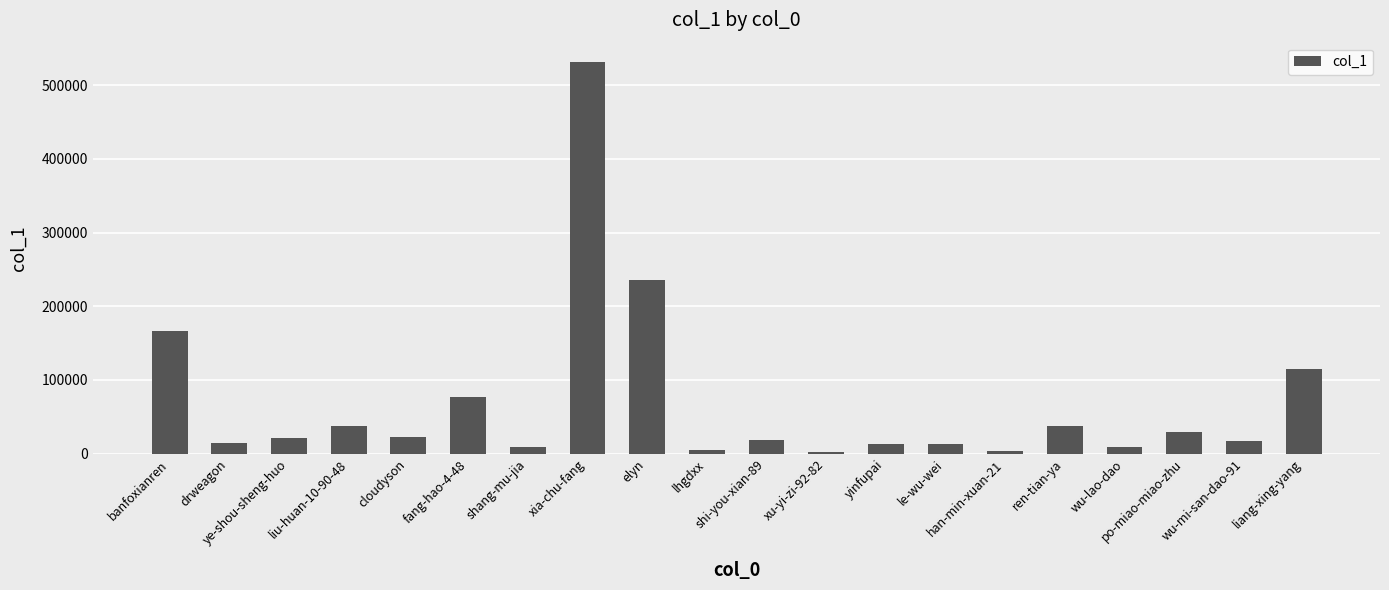

What is the difference between the second highest and minimum values?

232940